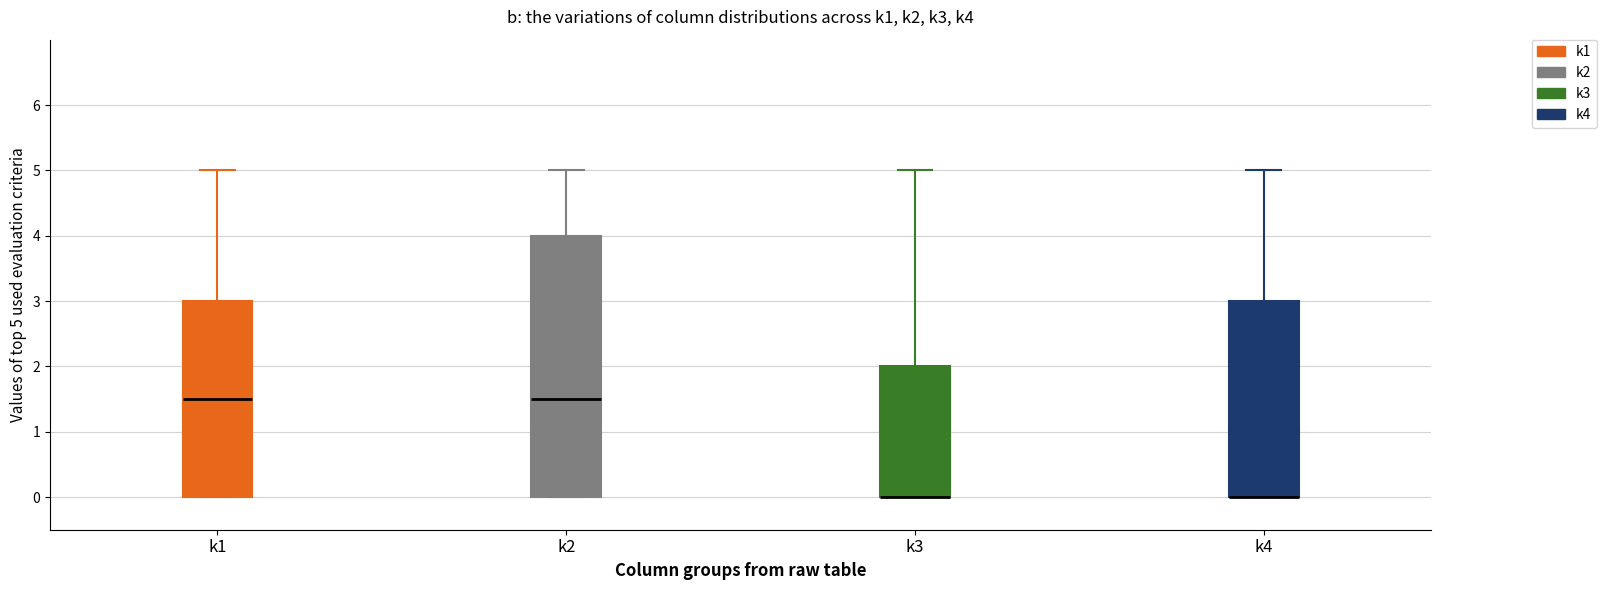

Where does the upper whisker of the box for k1 end on the y-axis? The values are not printed on the chart, so give them approximately, as read against the axis.

5.0